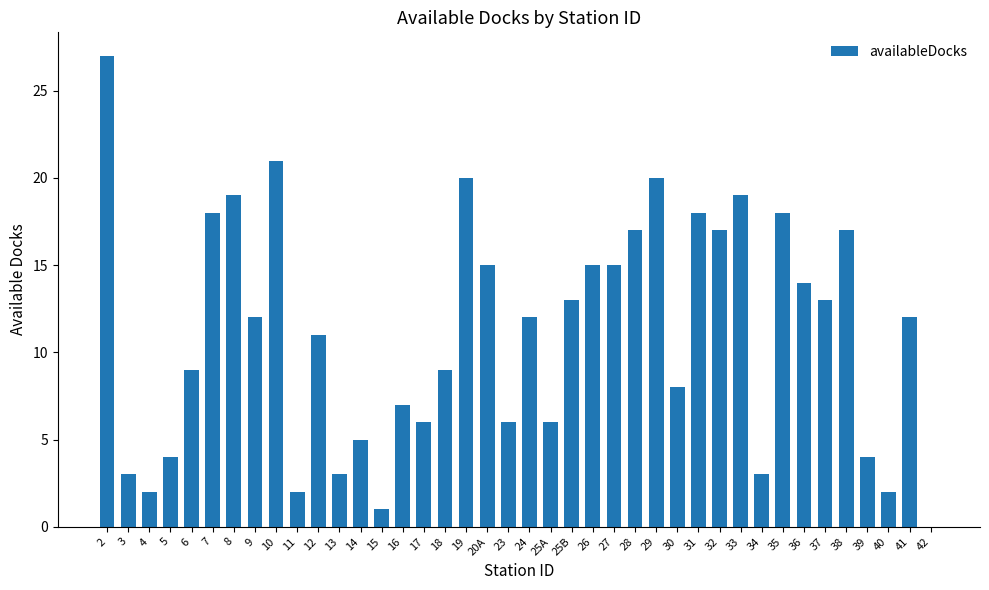

What is the average value?

11